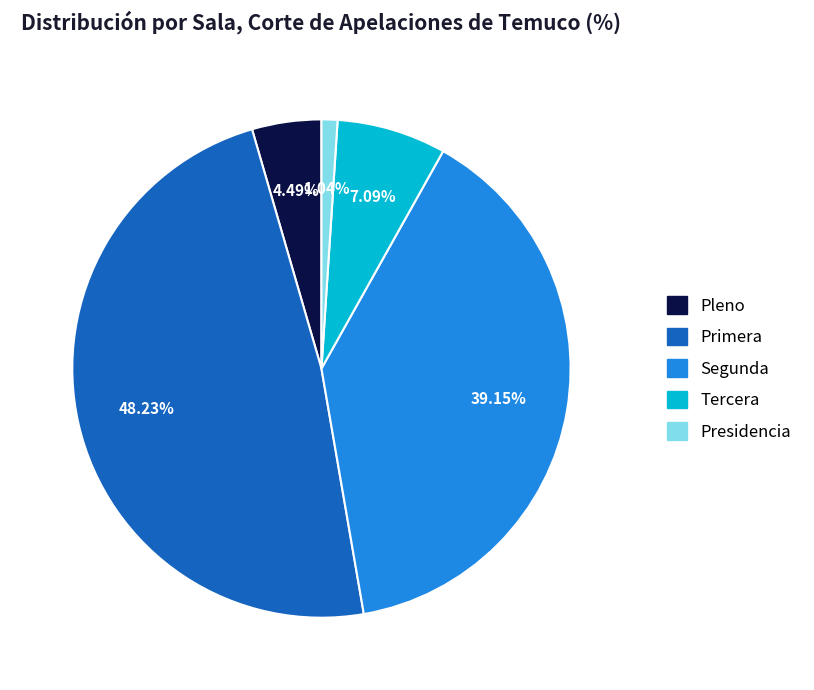

How many segments does this pie chart have?

5